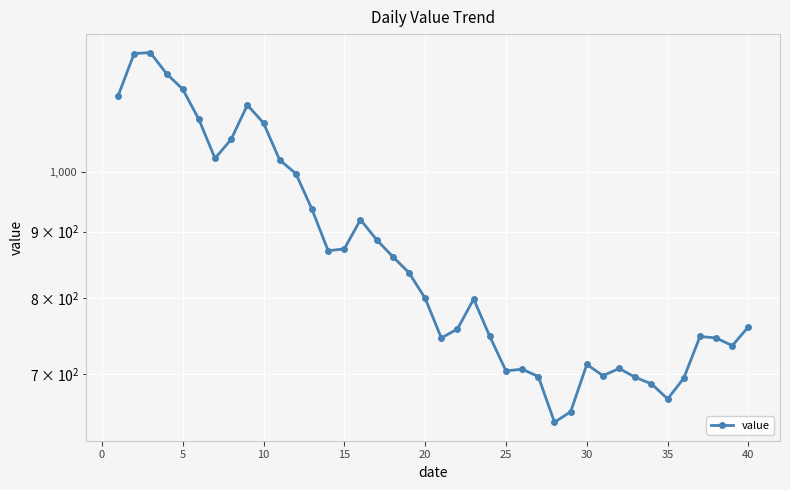

Reading right to left, list all the values displayed in this chart.

761	736	746	748	695	670	688	696	707	698	712	655	643	697	706	704	748	799	758	746	800	837	861	887	919	873	870	936	997	1021	1090	1125	1059	1024	1097	1157	1189	1234	1232	1143